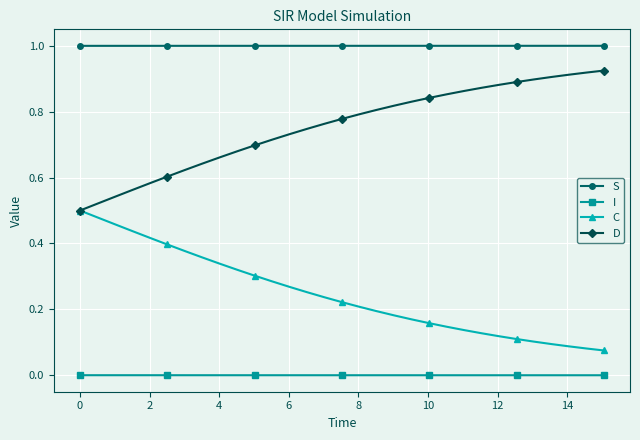

What is the greatest value displayed?

1.0